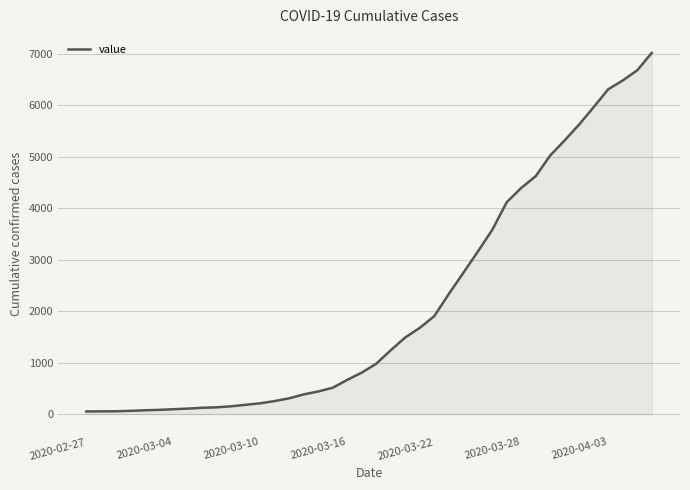

What is the greatest value displayed?

7014